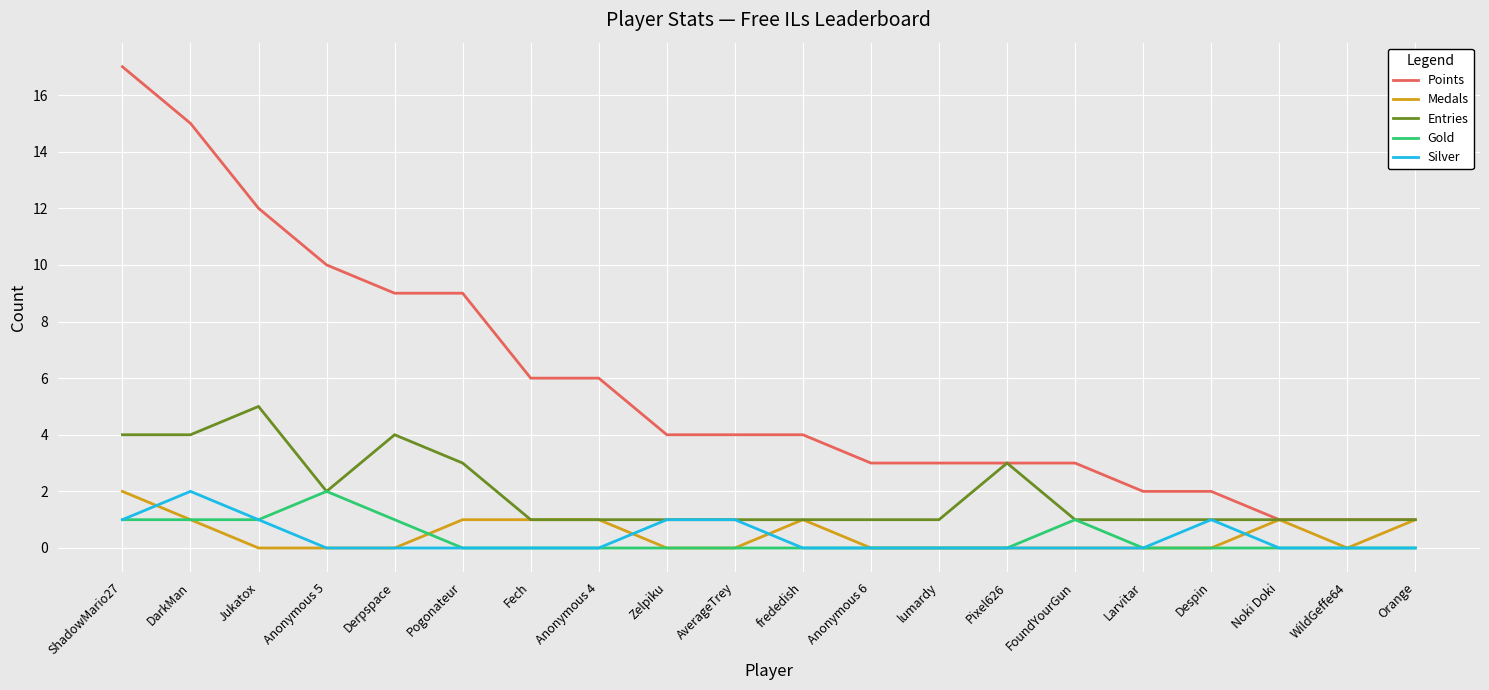

In Gold, how many points are higher than both neighbors (excluding endpoints)?

2